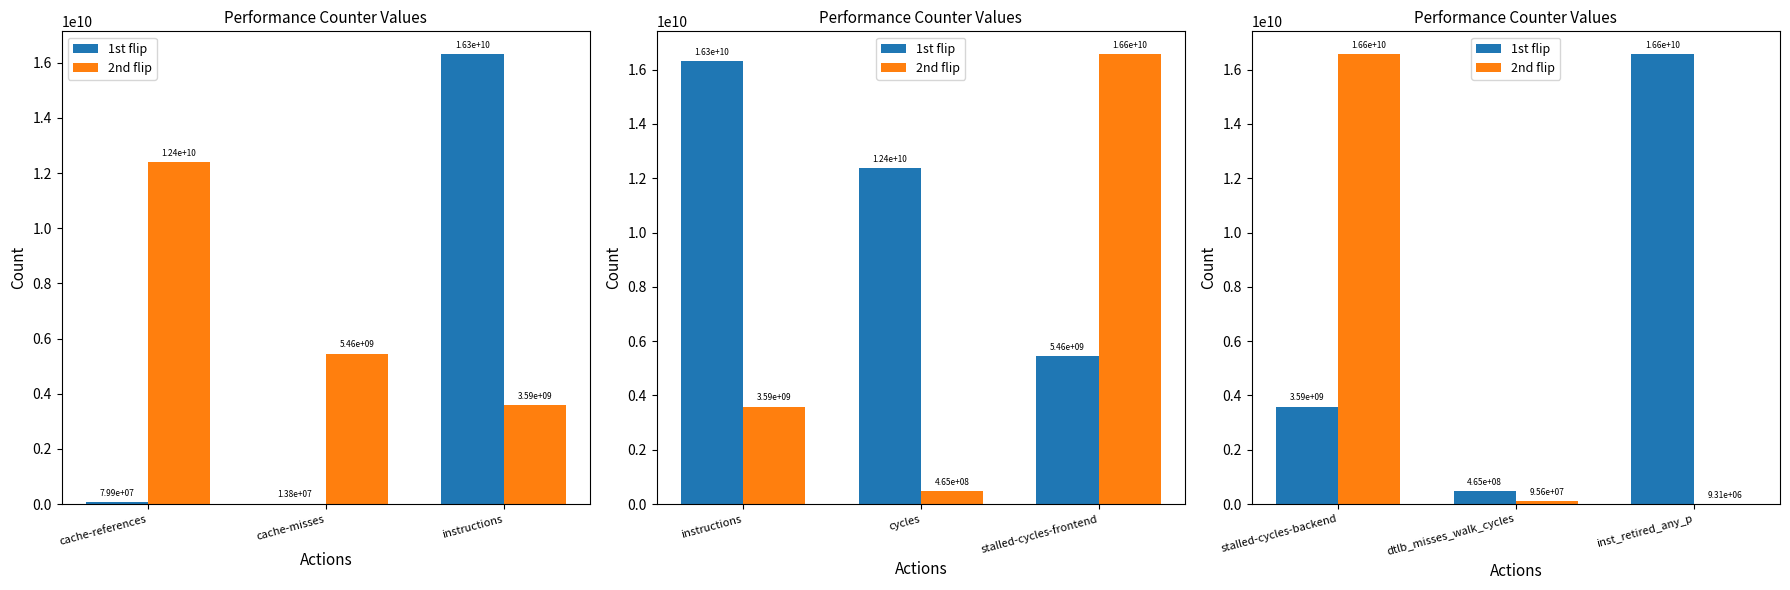

What is the label of the 3rd bar from the left?

inst_retired_any_p